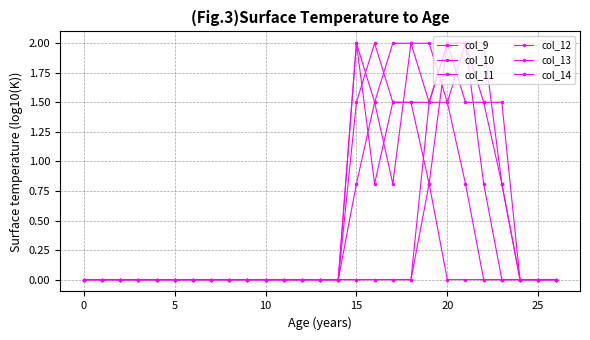

Does the chart have visible grid lines?

Yes